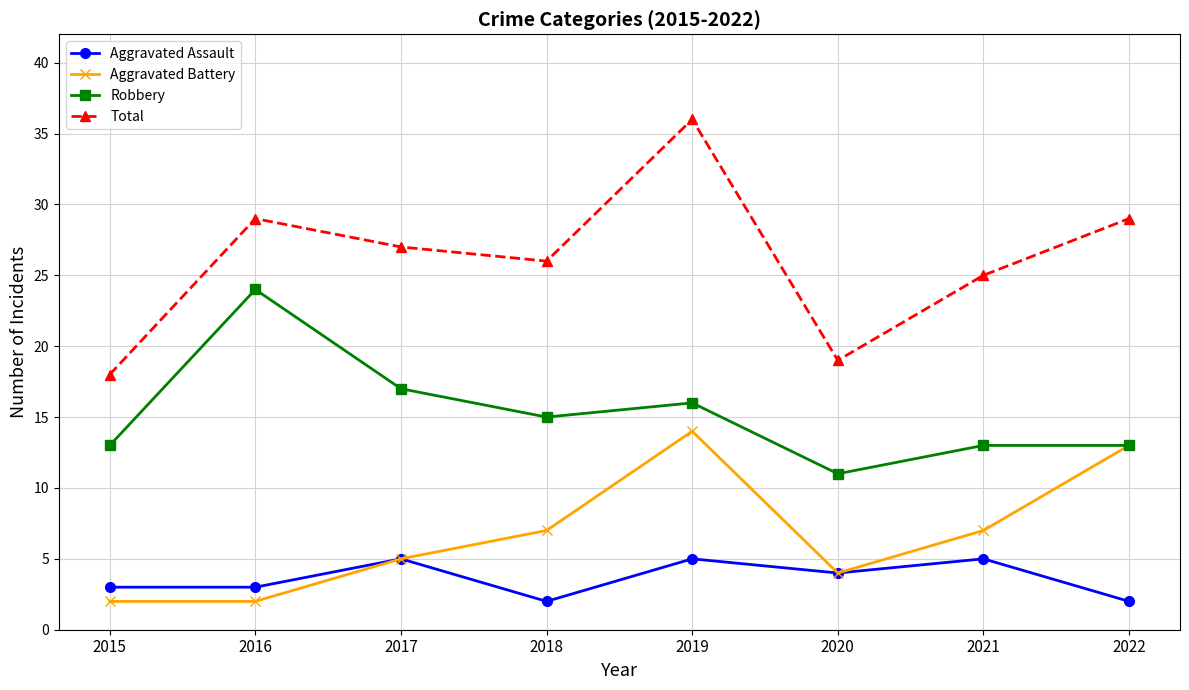

True or false: Aggravated Assault and Total cross at least once.

False